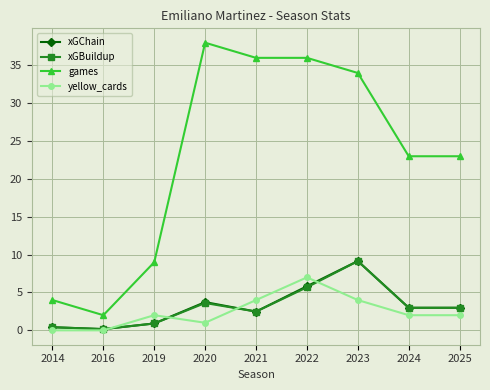

Is the value of xGChain at 2024 greater than the value of yellow_cards at 2021?

No